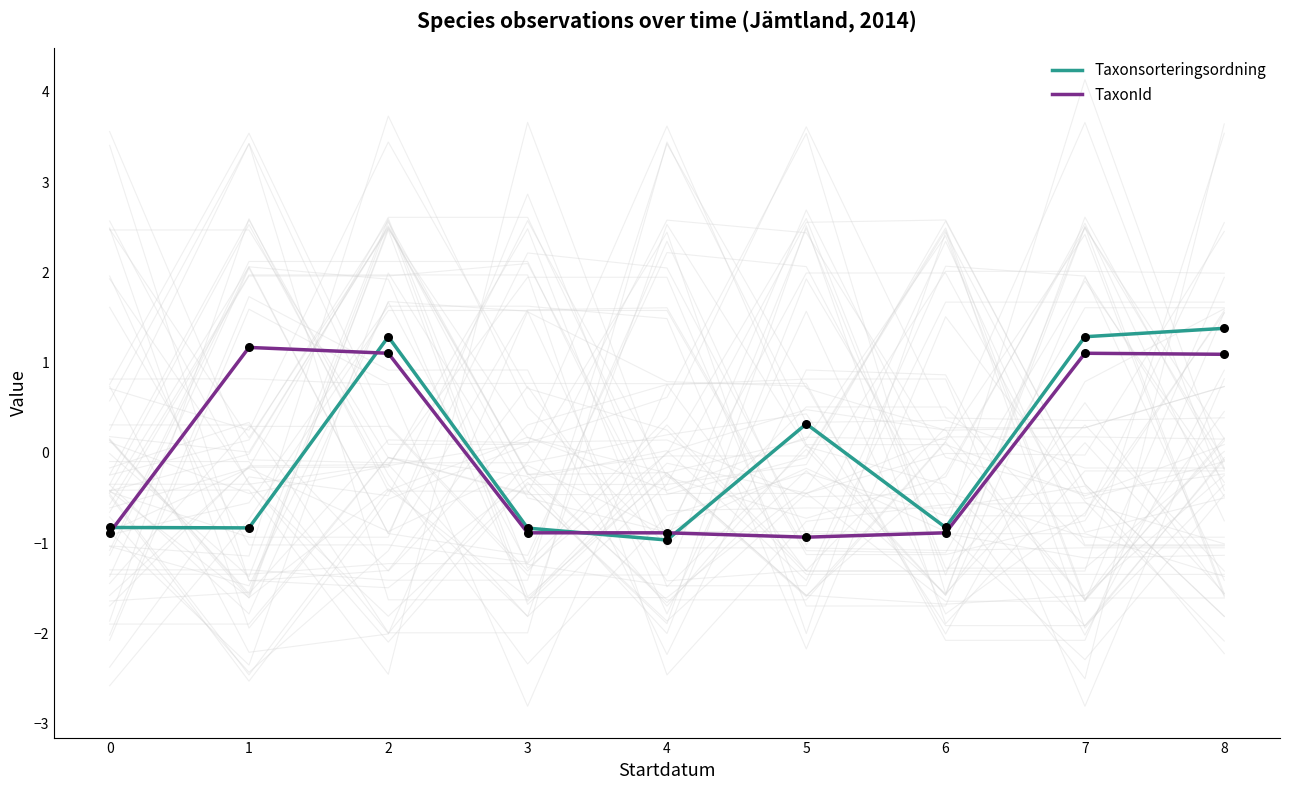

At how many categories does at least one series exceed 0?

5